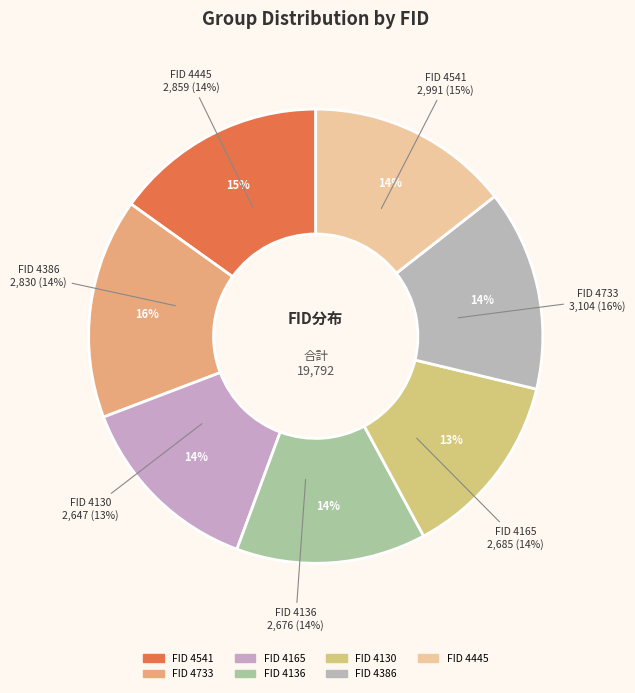

To the nearest percent, what is the difference between the largest and smallest slice percentages?

2%